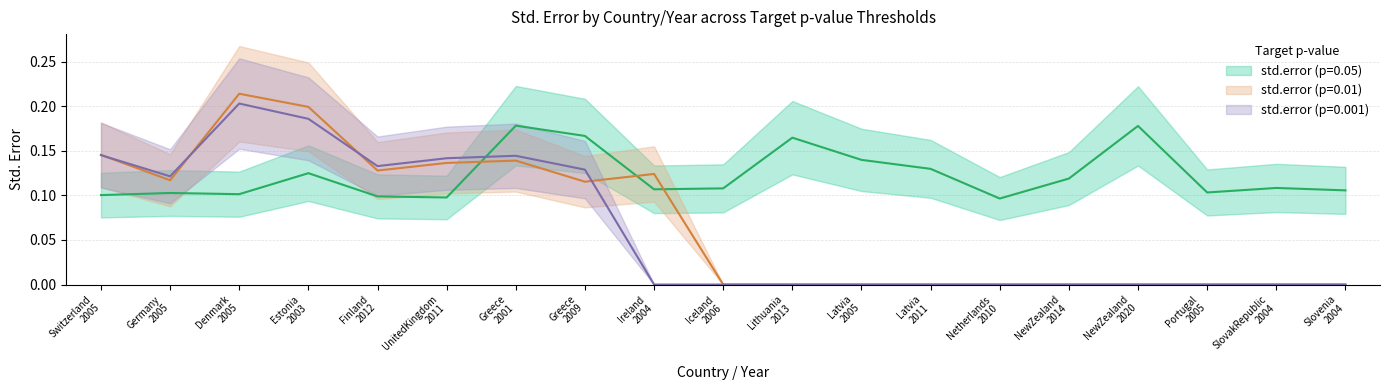

How many data points in std.error (p=0.01) are above 0?

9